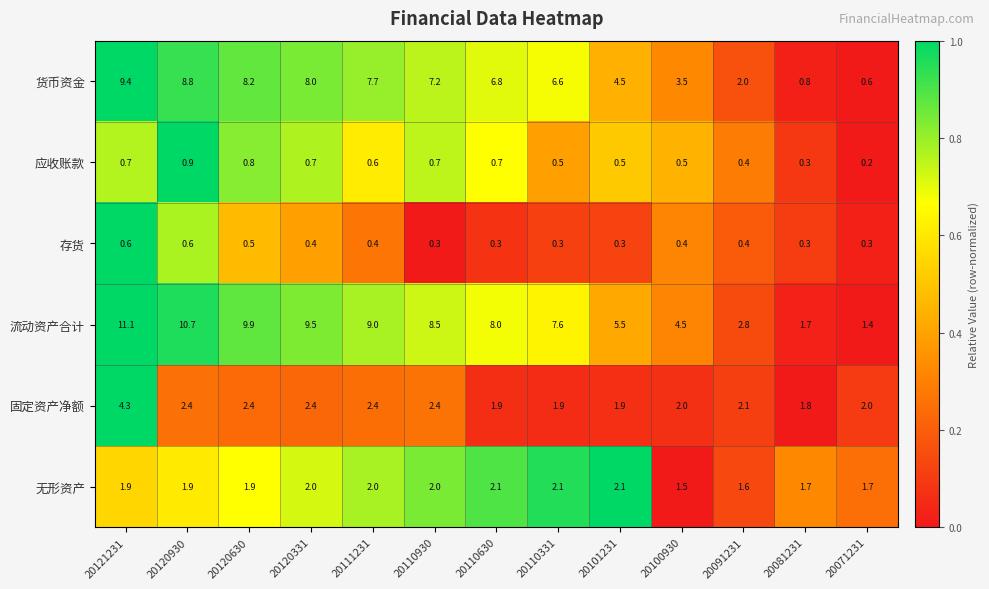

Rank the series by their maximum value, from lowest to highest.

存货, 应收账款, 无形资产, 固定资产净额, 货币资金, 流动资产合计